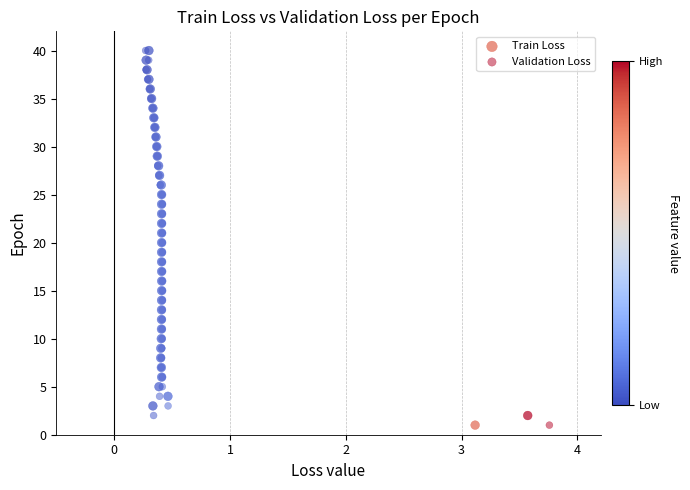

What are all the series names shown in the legend?

Train Loss, Validation Loss